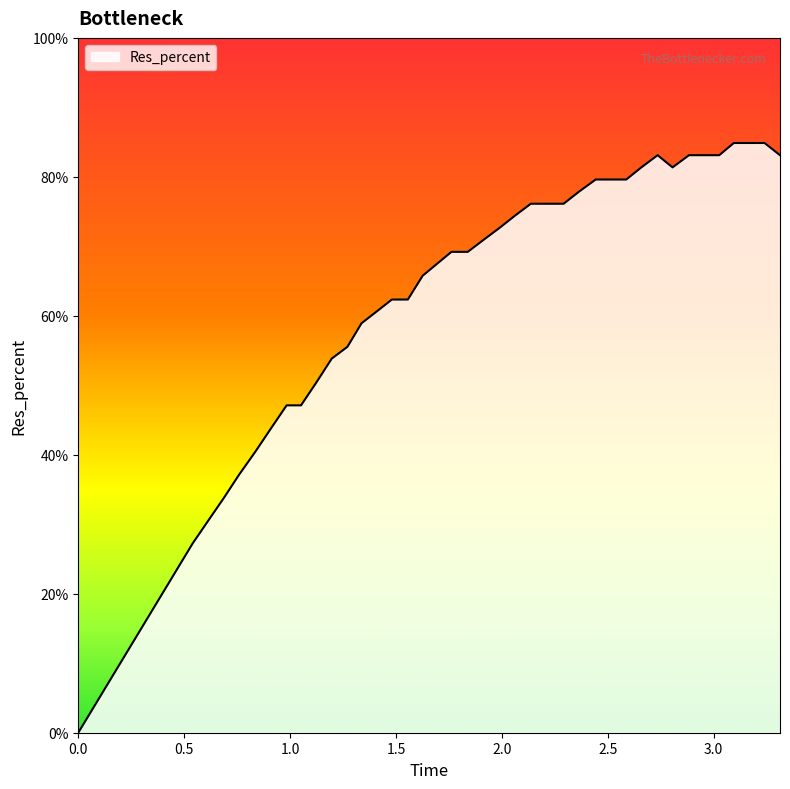

Reading left to right, what are all the values shown in this chart?

0.0	0.3	0.3	0.3	0.4	0.4	0.4	0.5	0.5	0.5	0.5	0.6	0.6	0.6	0.6	0.6	0.7	0.7	0.7	0.7	0.7	0.7	0.7	0.8	0.8	0.8	0.8	0.8	0.8	0.8	0.8	0.8	0.8	0.8	0.8	0.8	0.8	0.8	0.8	0.8